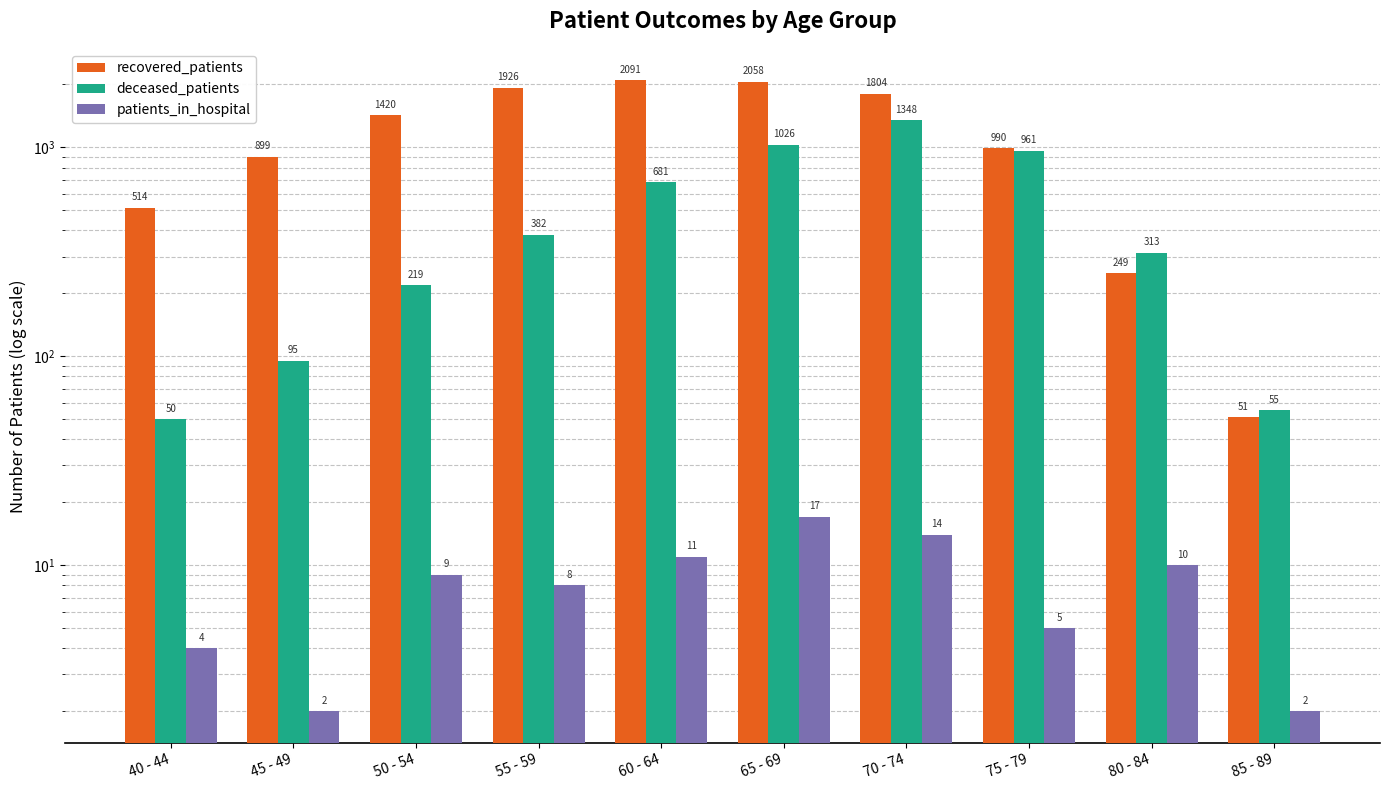

Reading left to right, transcribe all the data shown in this chart.

recovered_patients: 514	899	1420	1926	2091	2058	1804	990	249	51
deceased_patients: 50	95	219	382	681	1026	1348	961	313	55
patients_in_hospital: 4	2	9	8	11	17	14	5	10	2